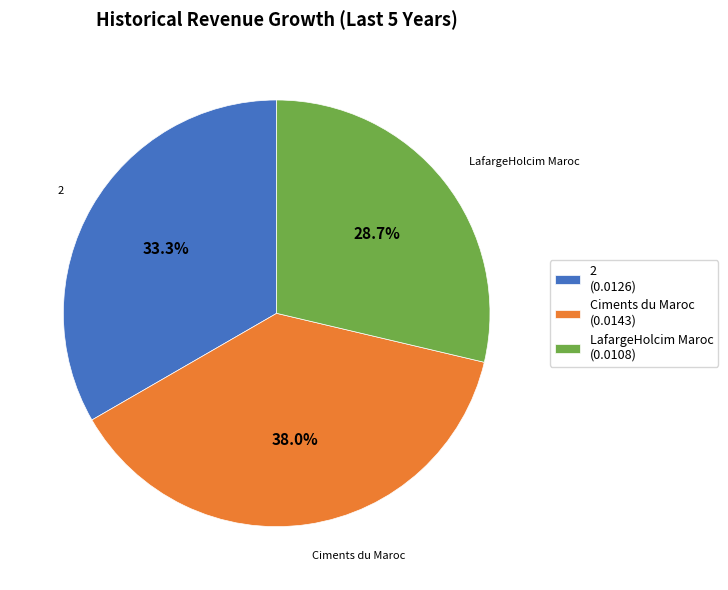

What percentage is the LafargeHolcim Maroc slice, to the nearest percent?

29%